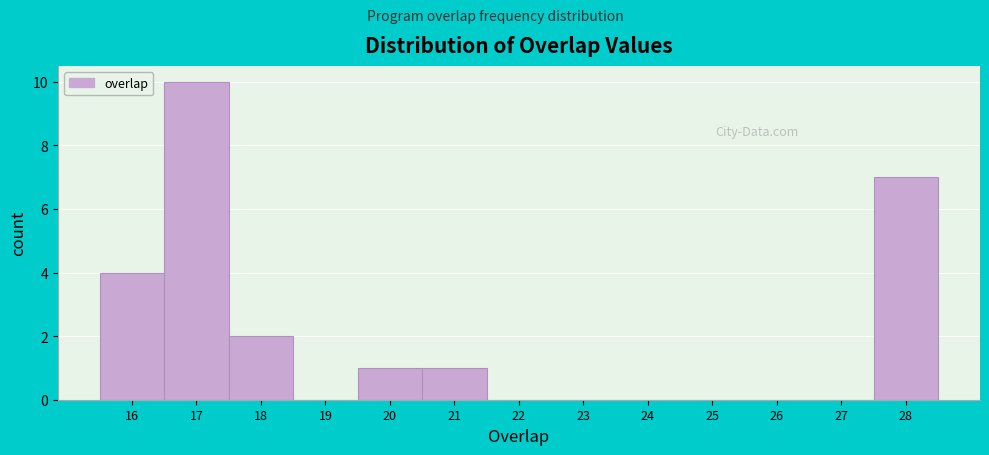

Reading left to right, list every bar in this chart as the range it spans on the x-axis followed by its height. The values are not printed on the chart, so give them approximately, as read against the axis.

15.5 to 16.5: 4
16.5 to 17.5: 10
17.5 to 18.5: 2
18.5 to 19.5: 0
19.5 to 20.5: 1
20.5 to 21.5: 1
21.5 to 22.5: 0
22.5 to 23.5: 0
23.5 to 24.5: 0
24.5 to 25.5: 0
25.5 to 26.5: 0
26.5 to 27.5: 0
27.5 to 28.5: 7